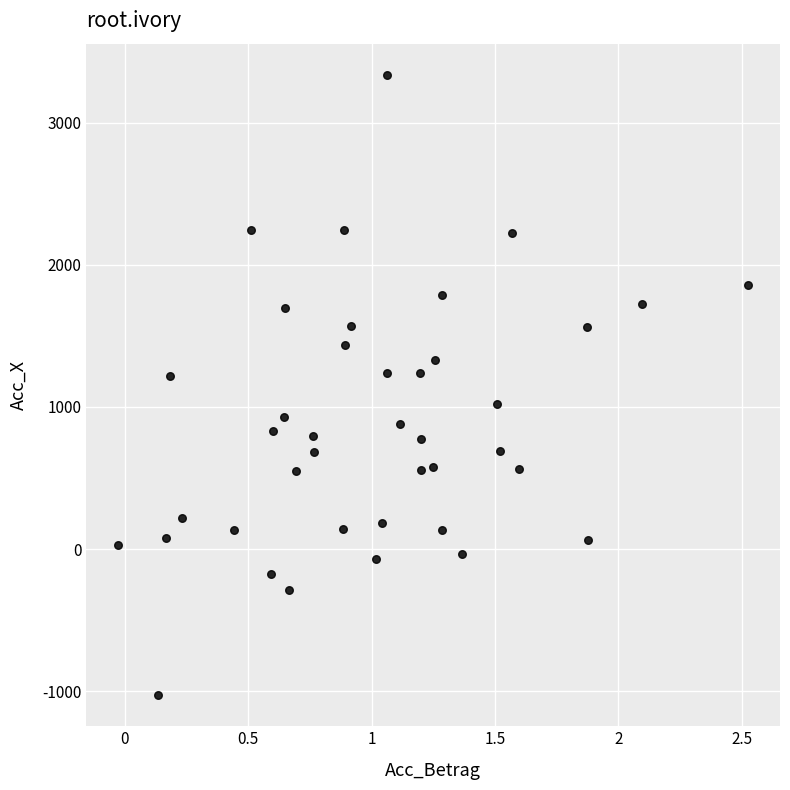

What is the range of X values (max minus min)?

2.6